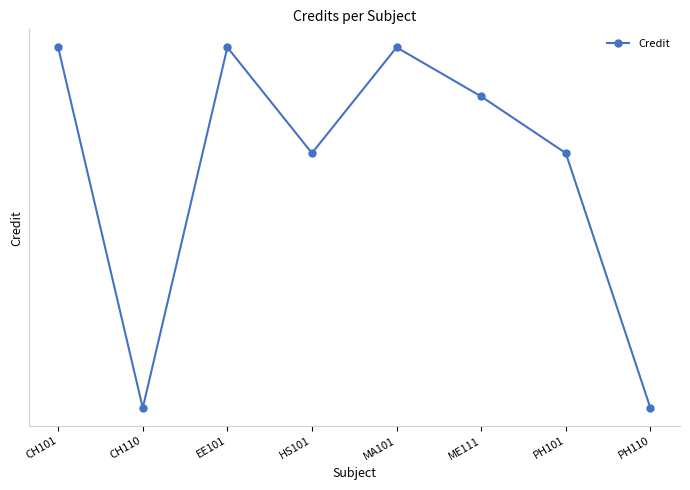

Read the value at EE101.

8